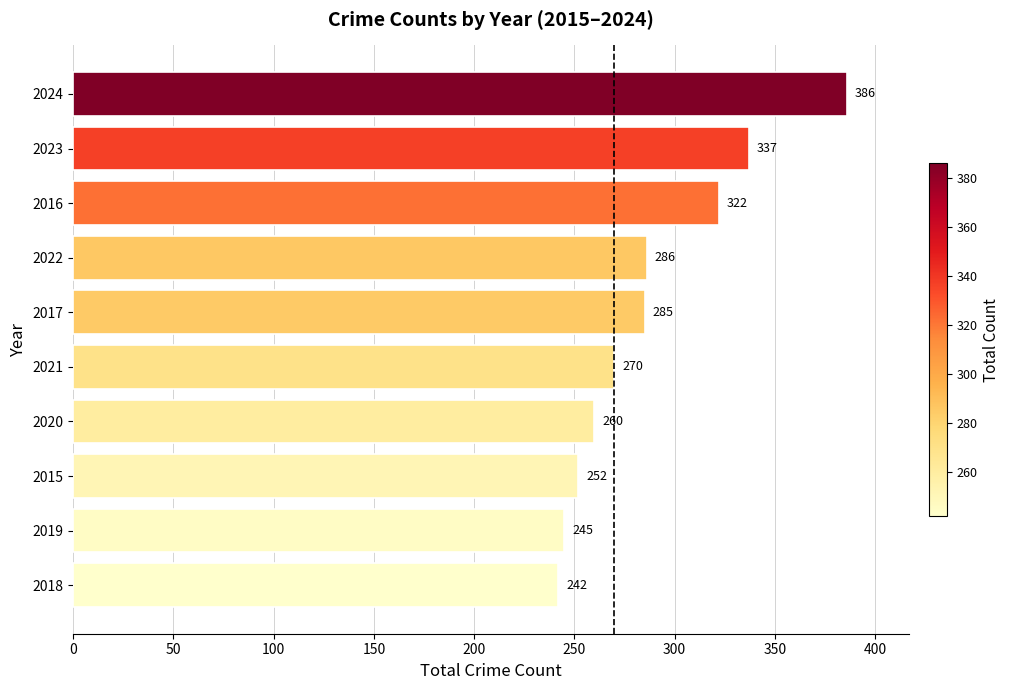

Rank the categories by value from lowest to highest.

2018, 2019, 2015, 2020, 2021, 2017, 2022, 2016, 2023, 2024